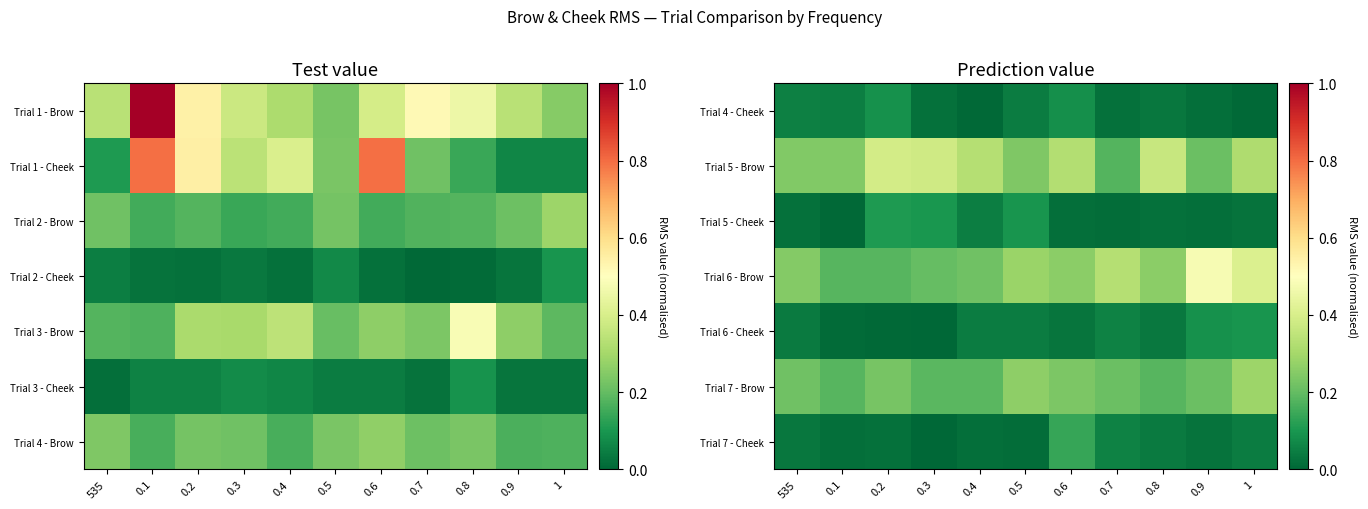

Which label corresponds to the smallest value in the chart?

0.3